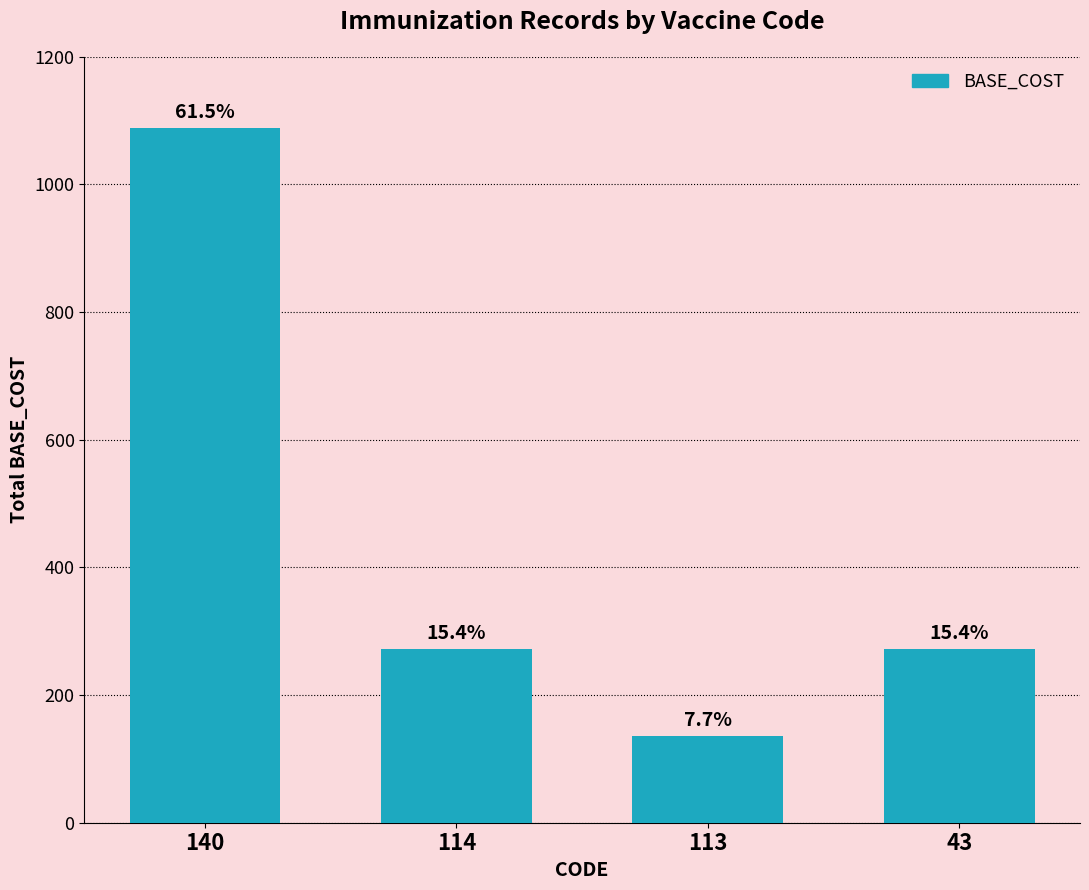

Reading left to right, what are all the values shown in this chart?

140=1088	114=272	113=136	43=272